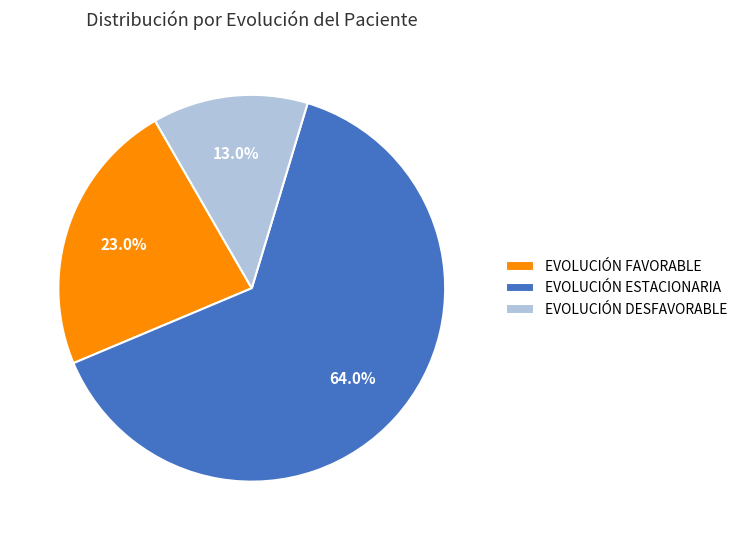

Rank the categories by value from lowest to highest.

EVOLUCIÓN DESFAVORABLE, EVOLUCIÓN FAVORABLE, EVOLUCIÓN ESTACIONARIA